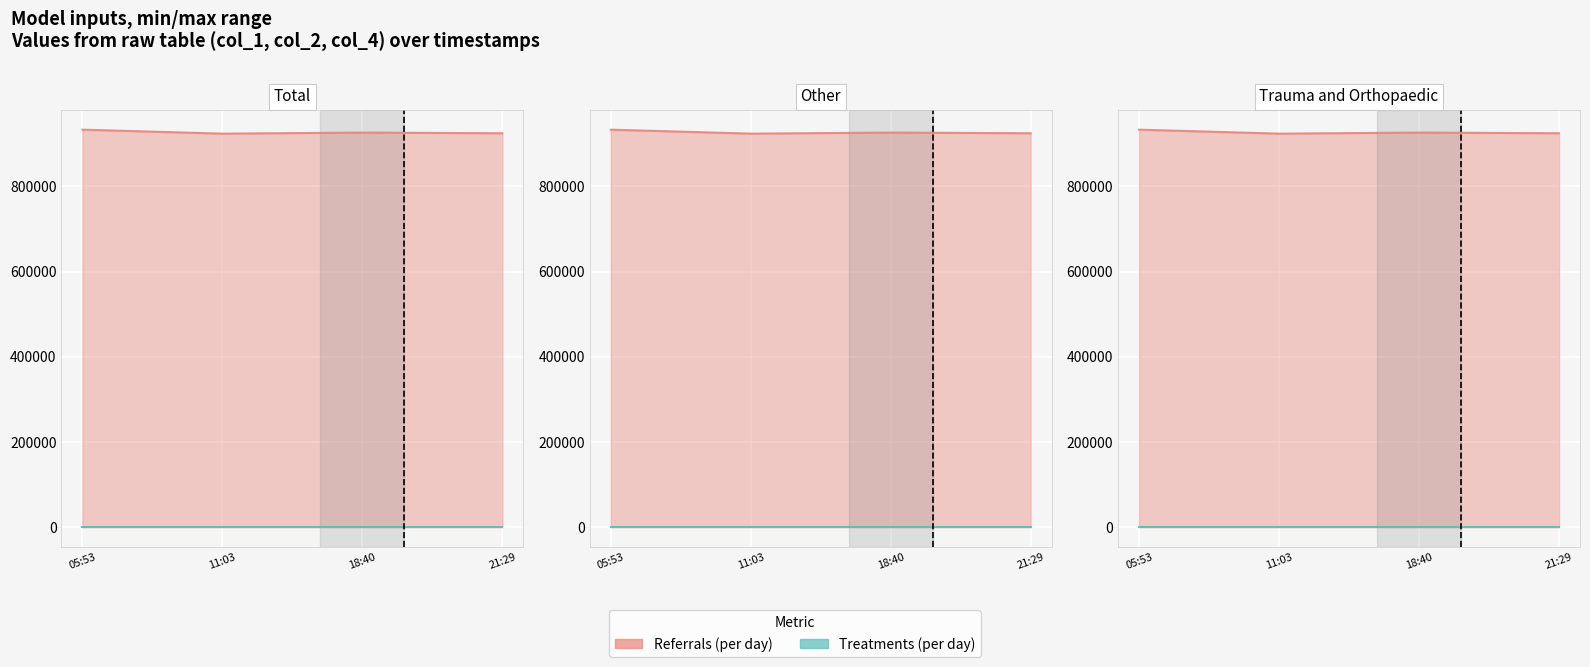

What is the total value across all series at 21:29?

924515